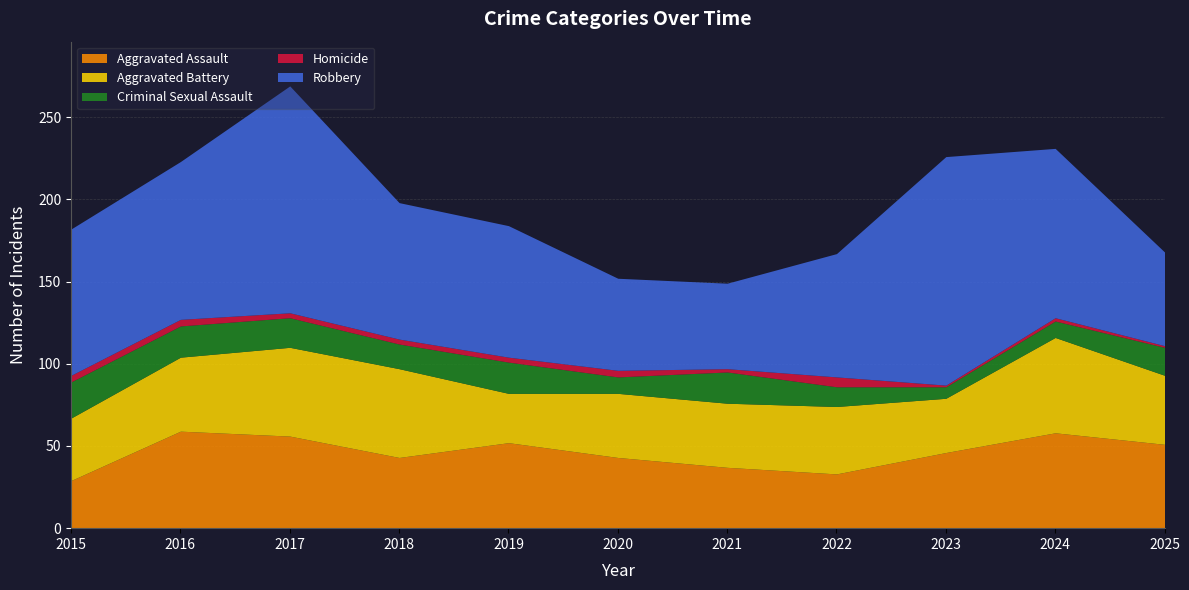

Where is the first local minimum for Aggravated Assault?

2018